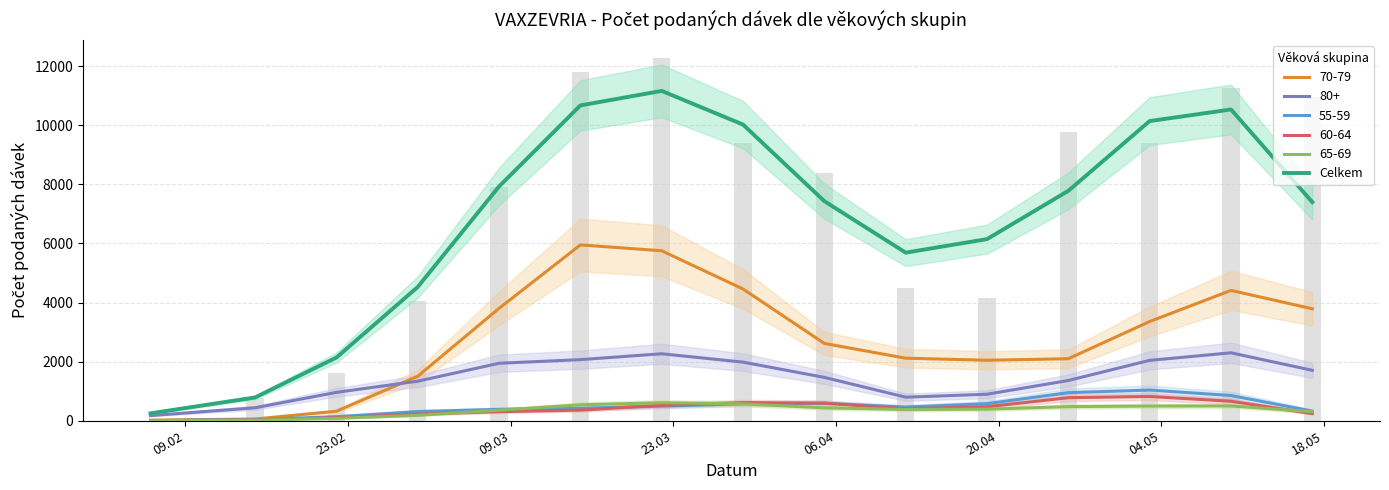

Count the number of categories in the chart.

15